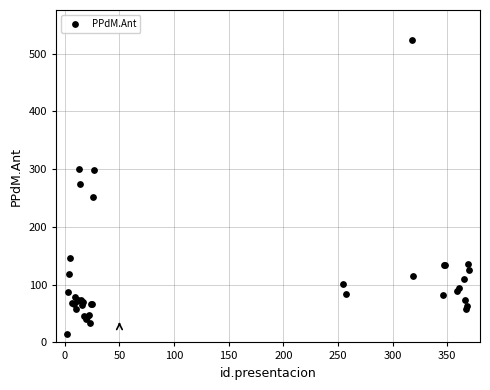

What Y value in the scatter plot is closest to 269?

275.1